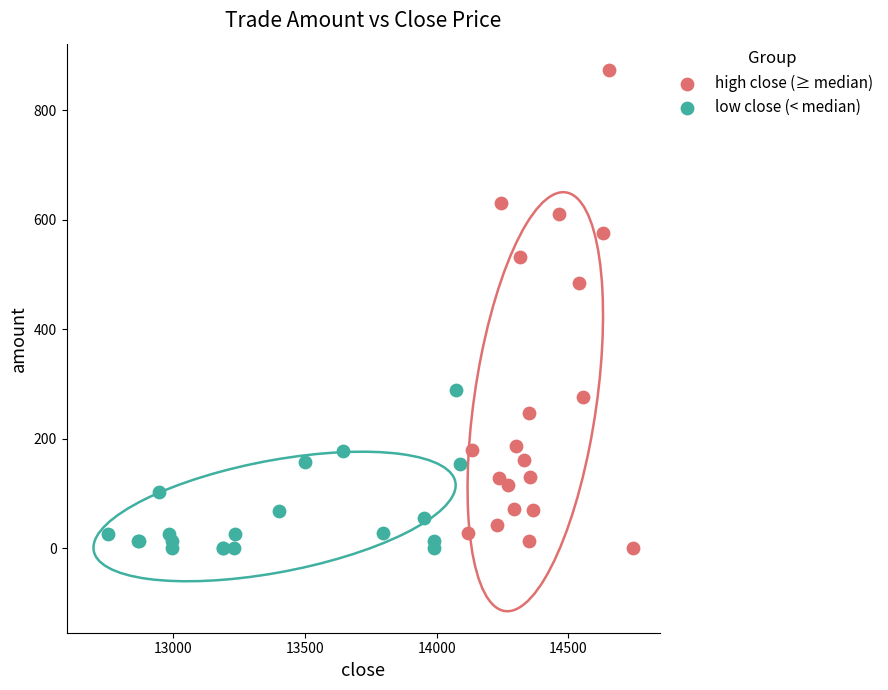

Which series contains the highest Y value?

high close (≥ median)